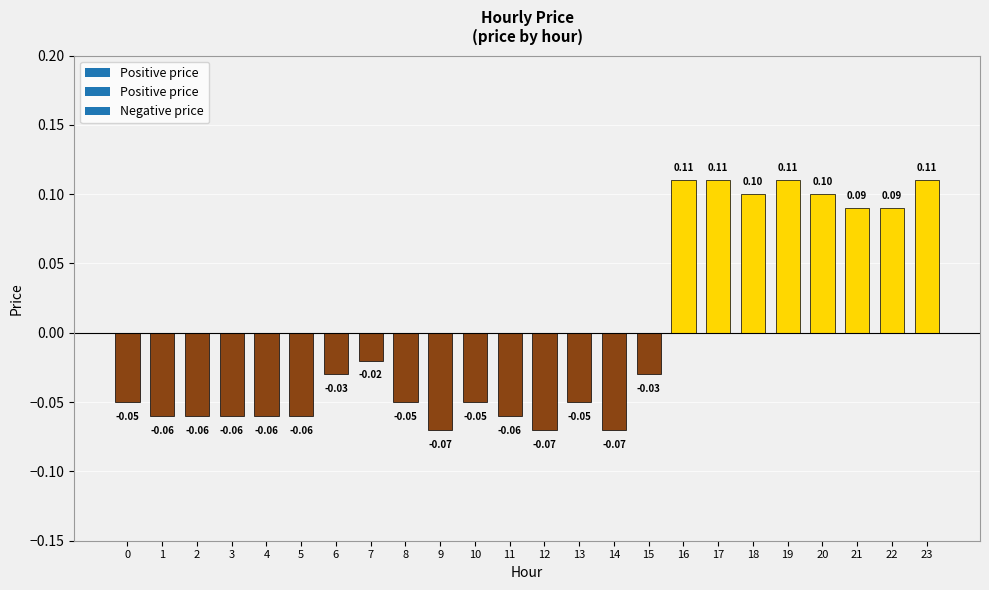

What is the smallest value displayed?

-0.1